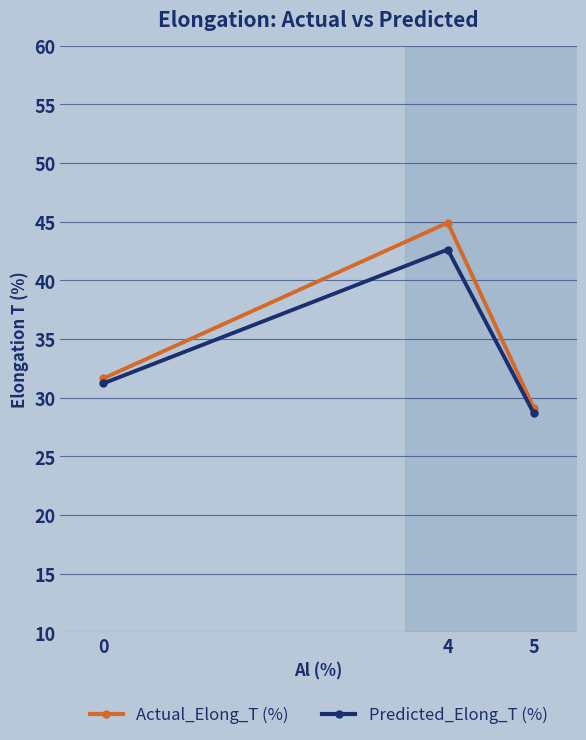

Between 0 and 4, which series saw the biggest shift?

Actual_Elong_T (%)